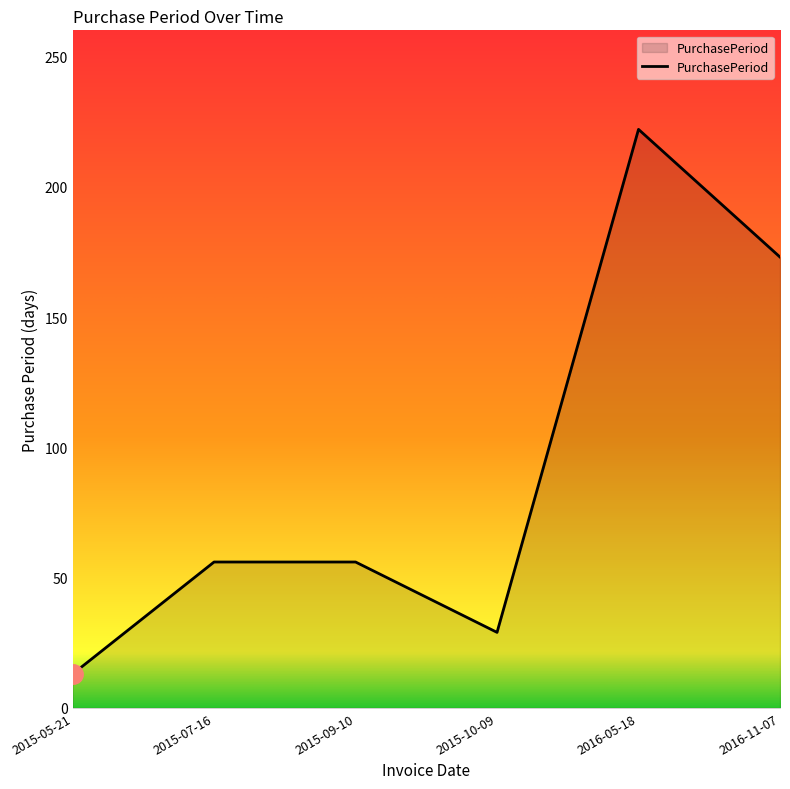

What is the difference between the values at 2015-05-21 and 2016-05-18?

209